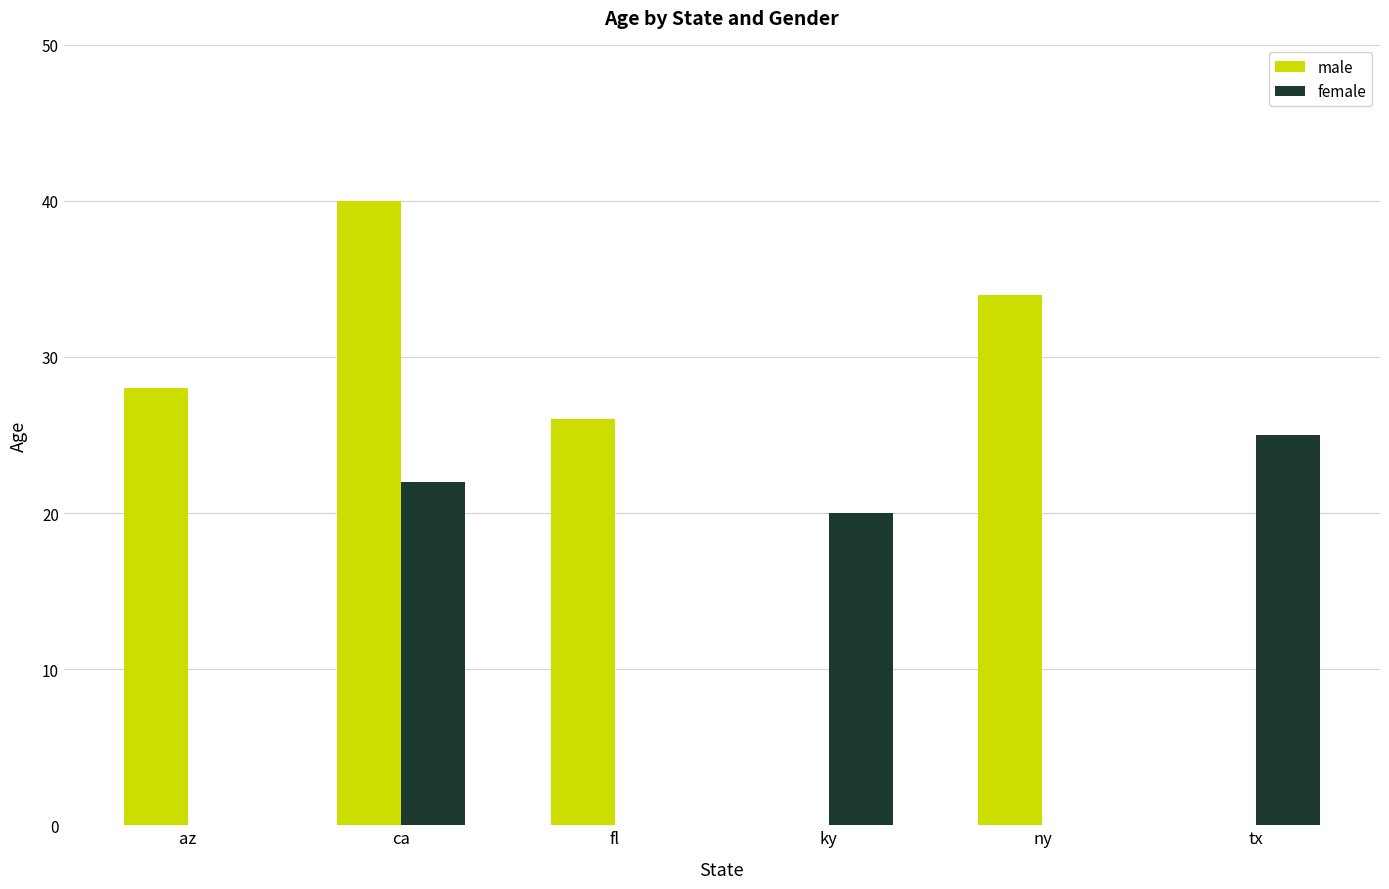

Which series has the largest total across all categories?

male